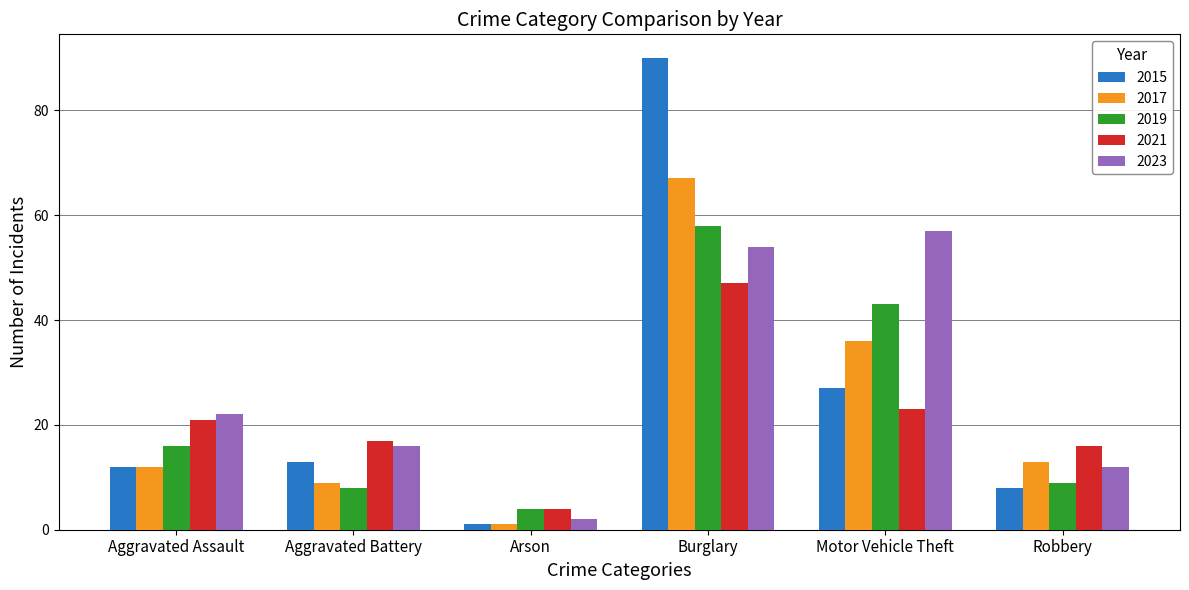

Which series has the widest spread of values?

2015